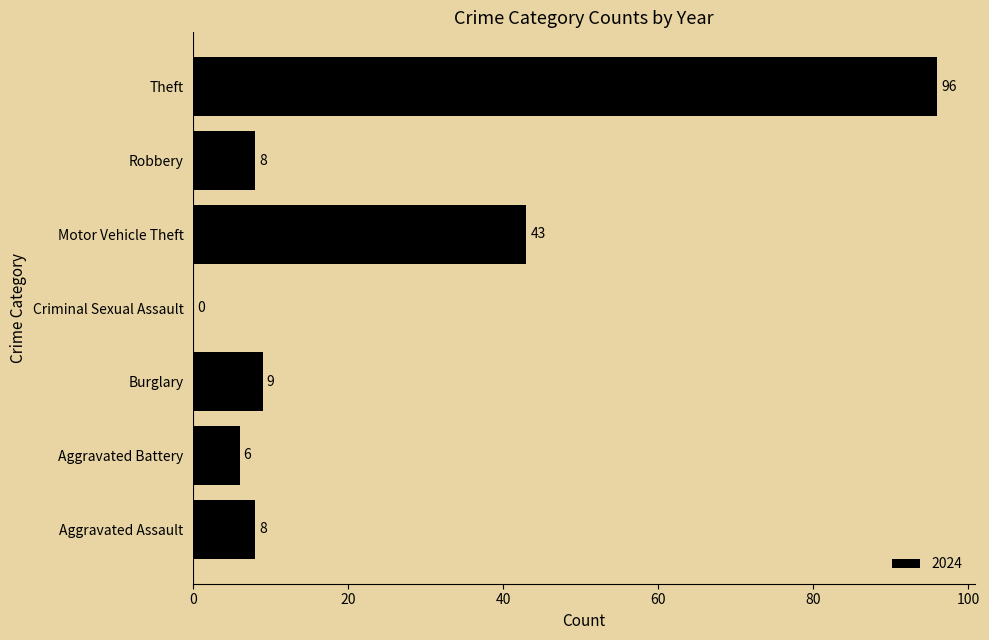

What is the maximum value shown in the chart?

96